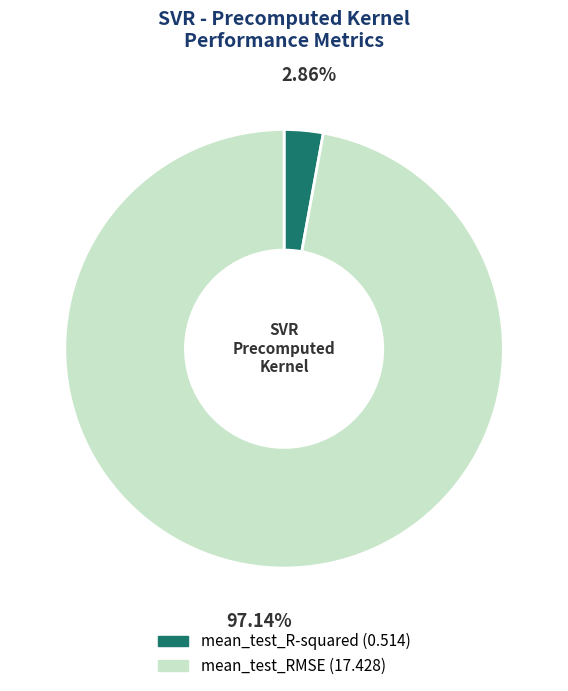

To the nearest percent, what portion does mean_test_R-squared represent?

3%